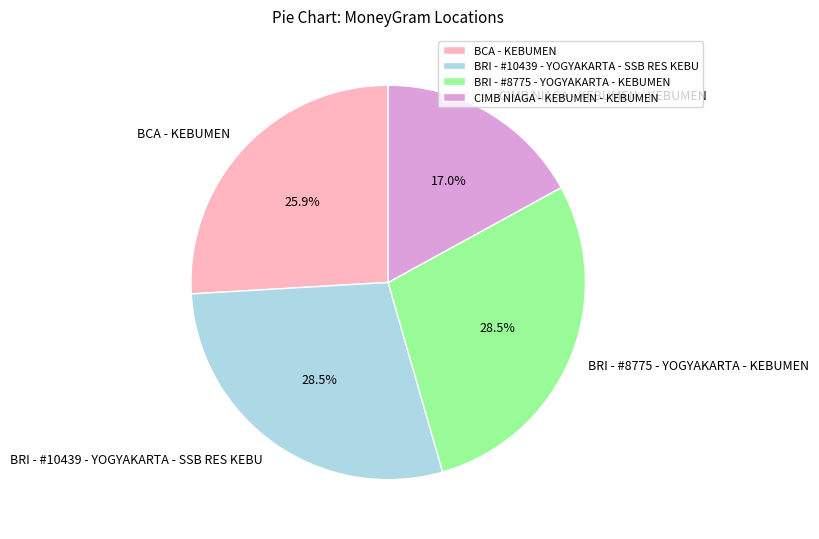

Count the number of slices in the pie.

4